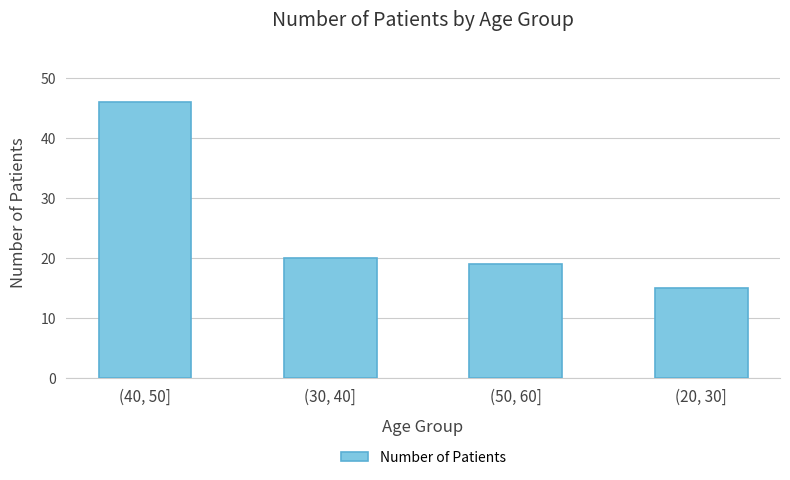

Read the value at (50, 60].

19